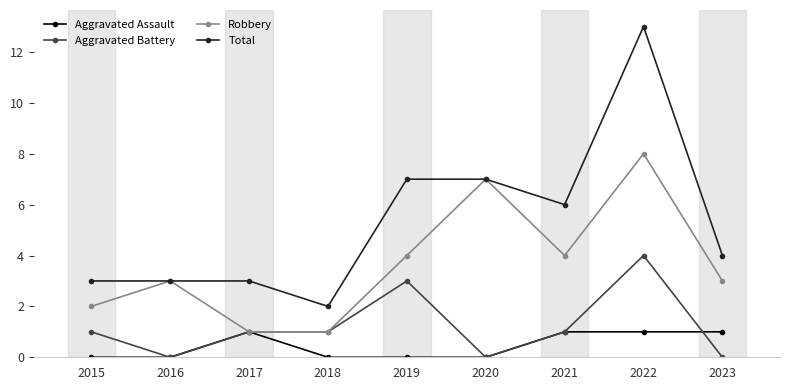

The value of Aggravated Battery at 2020 is 2. True or false?

False